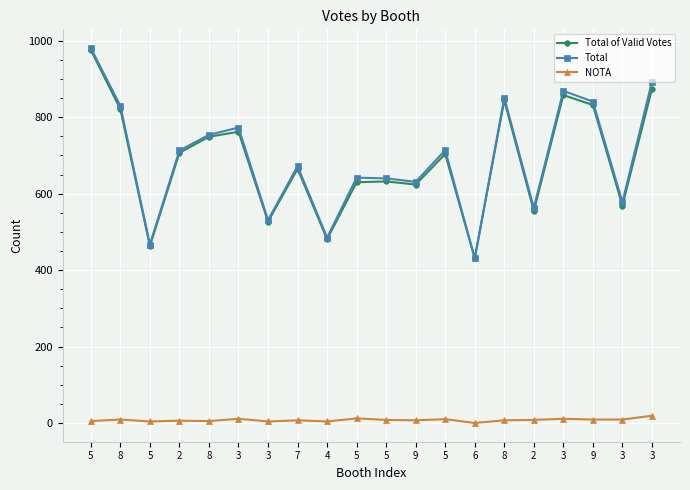

How many series are shown in this chart?

3